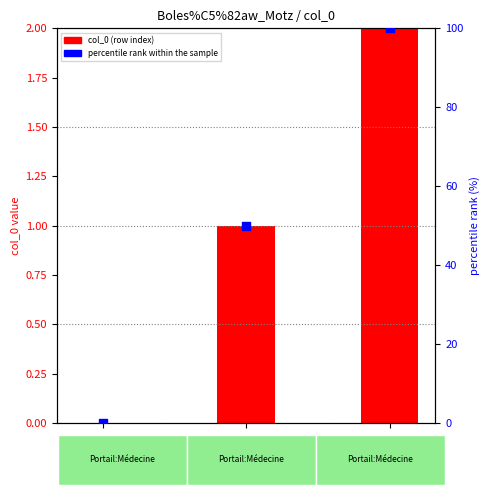

At how many categories does at least one series exceed 11?

2